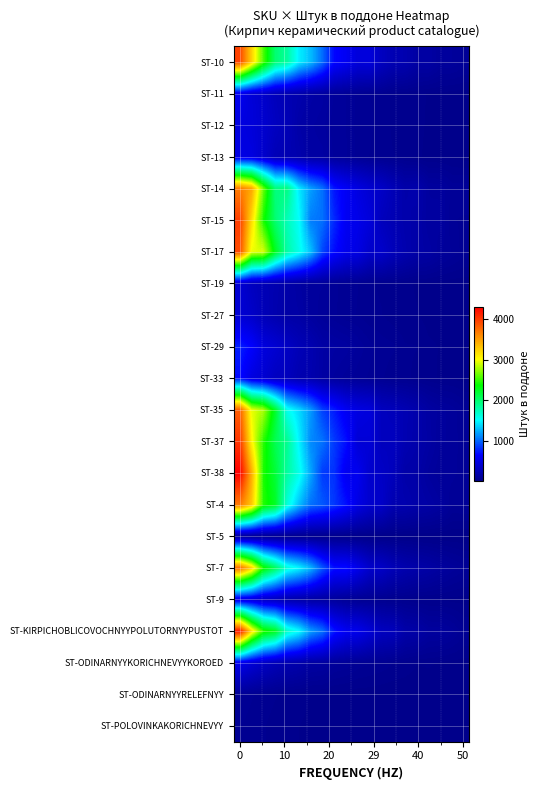

Reading left to right, transcribe all the data shown in this chart.

row_0: 3955.8	3239.7	2552.2	1989.2	1833.1	1468.6	1292.5	1016.2	672.6	588.1	455.5	459.8	306.5	233.8	216.6	149.6	147.3	104.4	102.1	79.8
row_1: 567.8	439.9	371.6	285.4	232.6	205.0	159.7	140.9	99.3	85.7	64.1	51.6	46.0	29.6	24.6	25.0	15.4	15.0	10.7	9.9
row_2: 484.5	449.5	388.0	310.8	257.1	169.1	138.4	126.4	90.1	85.1	61.3	54.4	45.4	30.8	24.7	20.4	16.3	12.6	10.3	7.6
row_3: 501.1	483.5	373.6	257.0	225.4	198.8	144.5	140.3	97.3	87.4	61.5	51.0	41.5	35.6	31.3	19.4	15.5	16.0	12.7	8.5
row_4: 3668.3	3453.3	2624.1	1950.3	1928.3	1449.2	1189.1	1030.1	718.6	598.6	489.5	404.0	345.6	256.2	181.1	196.7	118.4	114.6	79.6	80.8
row_5: 3987.5	3193.4	2415.0	1995.4	1753.3	1531.8	1073.7	1030.5	786.7	585.5	533.6	458.7	285.4	237.0	193.4	176.9	120.2	125.9	69.4	65.6
row_6: 3922.0	2971.4	2907.6	2267.1	1813.1	1582.7	1305.0	890.6	685.8	550.6	503.9	366.7	365.9	271.2	209.3	164.9	145.8	105.2	82.4	59.6
row_7: 420.6	303.5	251.4	215.6	178.7	140.0	104.9	104.1	72.2	61.1	51.6	36.1	32.7	27.6	22.7	15.6	14.6	11.4	7.8	7.6
row_8: 411.0	353.7	260.6	208.6	162.5	153.8	117.2	90.7	72.6	54.5	50.6	38.8	35.3	24.1	19.1	19.1	11.1	9.8	8.0	6.6
row_9: 751.2	647.2	468.8	407.9	330.2	256.8	217.4	154.4	139.8	128.9	98.0	73.8	60.6	54.9	36.4	35.1	20.9	16.8	13.9	12.6
row_10: 681.8	482.0	405.8	308.5	289.1	217.0	204.4	151.3	115.0	94.3	74.8	65.4	54.4	39.9	38.3	30.5	23.2	15.6	14.7	9.0
row_11: 3824.1	2957.5	2788.7	2229.5	1570.2	1391.4	1170.4	869.8	737.4	580.7	492.9	461.2	296.4	273.4	229.2	192.5	138.2	109.7	94.1	68.3
row_12: 4035.4	3059.7	2461.5	2098.0	1887.2	1480.6	1120.7	1040.0	845.0	700.5	430.0	433.7	293.4	302.6	224.3	188.3	146.9	103.2	100.0	68.2
row_13: 4307.8	3422.7	2433.9	2186.1	1833.5	1588.1	1219.5	851.7	813.4	571.9	564.3	384.6	340.8	282.2	176.3	165.6	112.2	87.7	91.1	74.7
row_14: 3691.3	3283.4	2456.9	2249.9	1637.9	1299.7	1029.3	949.4	837.0	703.0	507.5	389.1	352.9	221.8	207.7	174.4	152.2	122.2	69.6	72.2
row_15: 78.4	59.8	52.5	40.5	32.3	29.6	21.9	19.4	16.2	11.1	8.3	7.9	5.4	5.1	3.8	2.9	2.1	1.7	1.4	1.0
row_16: 3755.9	3244.9	2418.5	2058.4	1639.4	1491.0	1271.4	949.3	707.2	694.4	540.0	369.7	345.3	256.7	205.5	176.7	153.6	120.7	94.3	72.7
row_17: 480.1	429.7	319.8	277.2	198.8	167.2	139.0	133.8	103.1	73.7	55.0	51.2	39.0	29.8	28.6	18.2	15.0	15.4	11.5	10.2
row_18: 4199.0	3177.9	2472.2	2273.6	1698.5	1517.7	1188.5	1034.9	724.1	581.5	545.2	432.5	305.3	282.4	178.9	165.0	116.3	113.6	90.3	54.8
row_19: 557.1	429.3	331.0	259.9	215.7	188.1	139.0	130.3	93.5	81.9	61.5	53.9	46.9	34.7	29.7	19.1	20.9	15.9	11.8	10.4
row_20: 66.4	53.6	45.8	36.4	25.9	23.5	17.6	16.4	10.5	9.3	7.3	7.2	4.4	4.6	3.2	2.4	2.2	1.9	1.6	1.1
row_21: 52.7	43.4	36.2	26.8	25.3	17.8	14.8	12.1	11.2	8.9	6.9	5.6	4.5	3.5	3.2	2.1	1.7	1.6	1.3	0.9